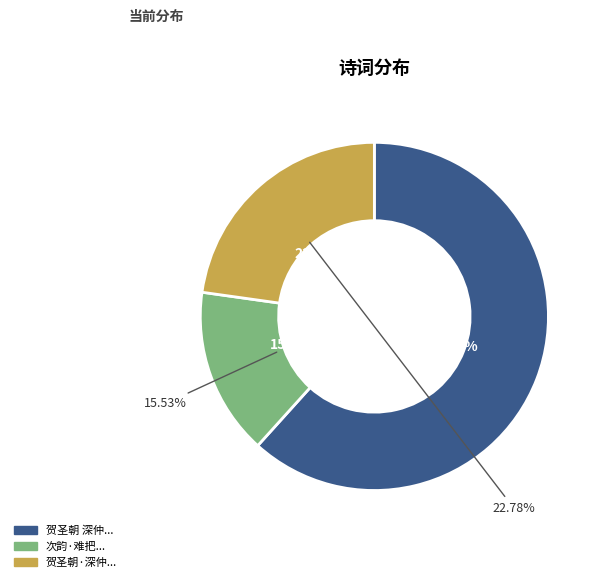

Is 贺圣朝·深仲来笺有阮郎归语 the majority of the pie?

No